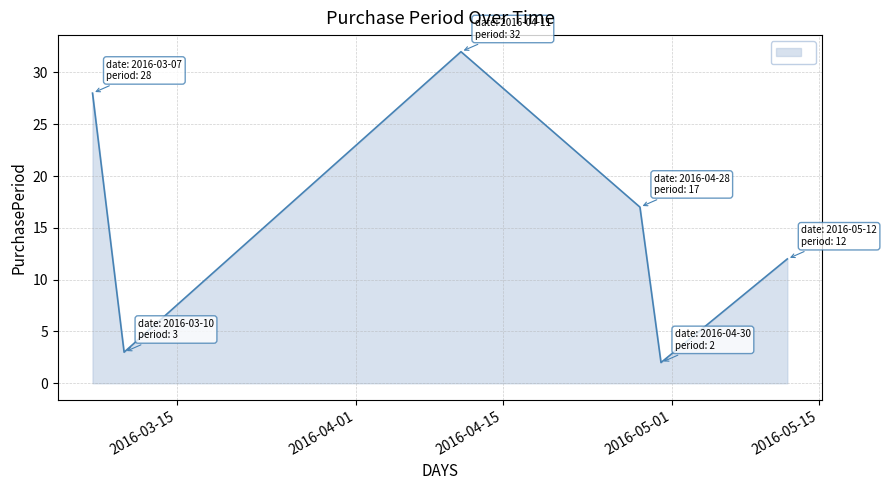

What is the maximum value shown in the chart?

32